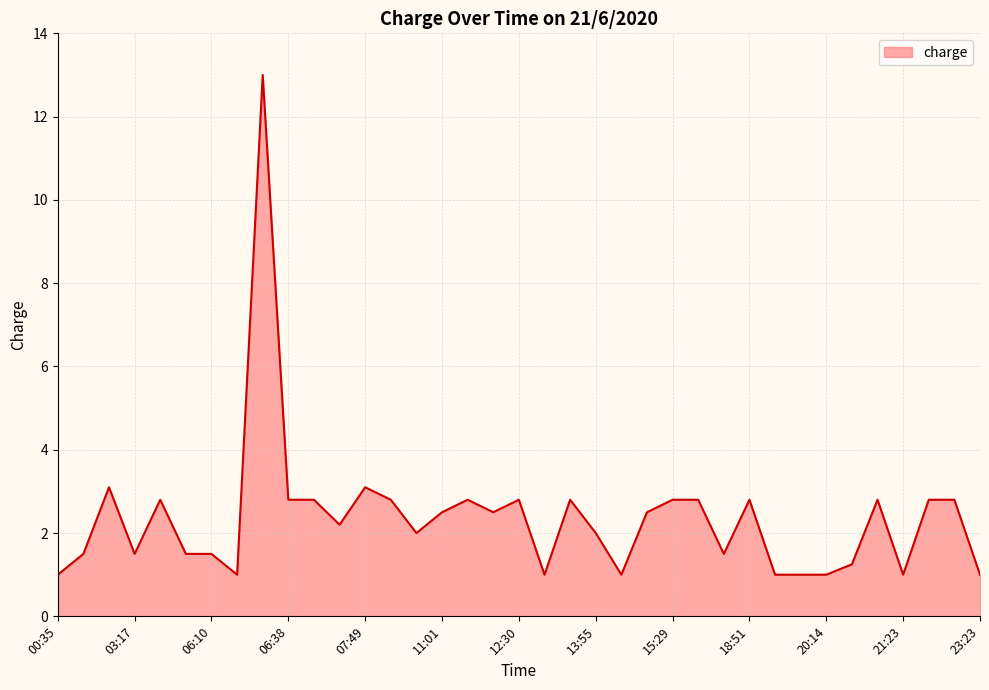

What is the greatest value displayed?

13.0